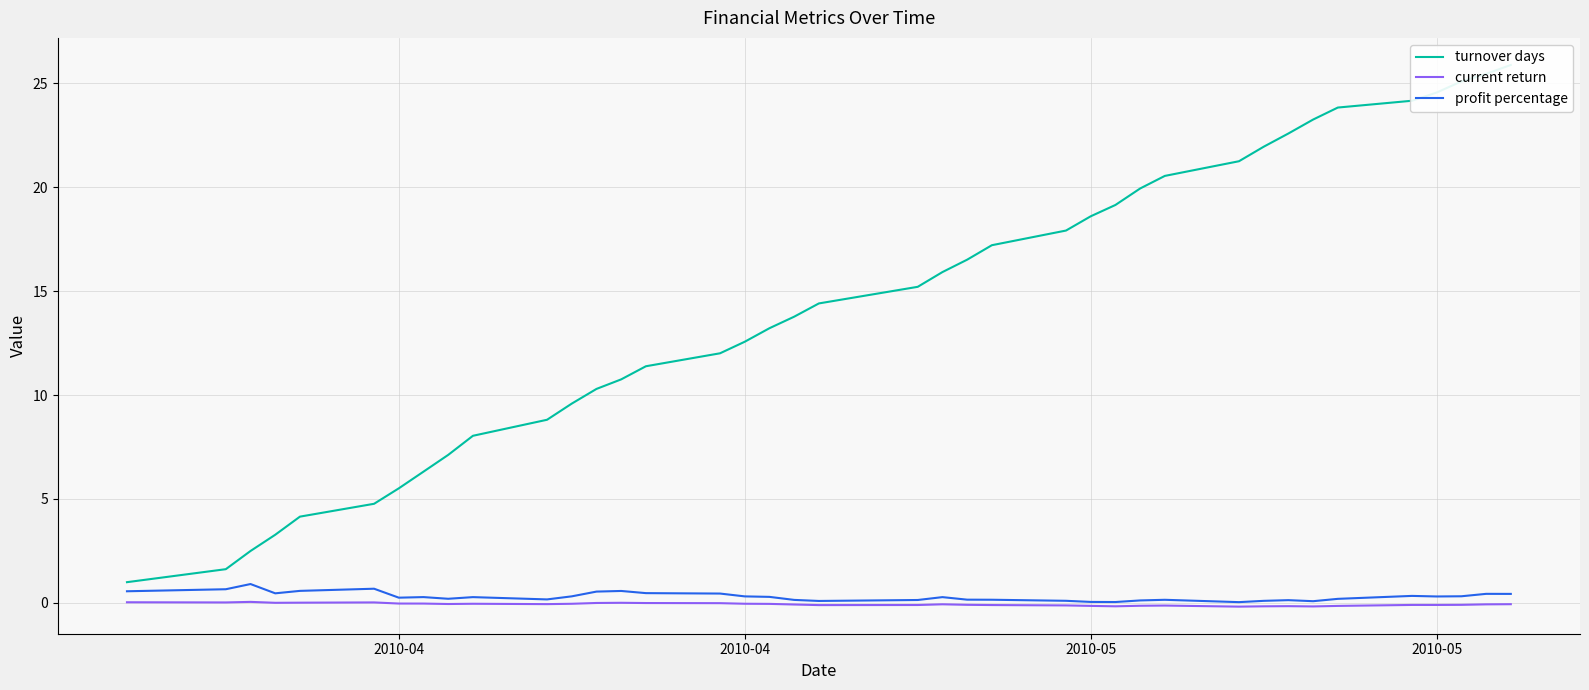

What is the maximum value shown in the chart?

25.9